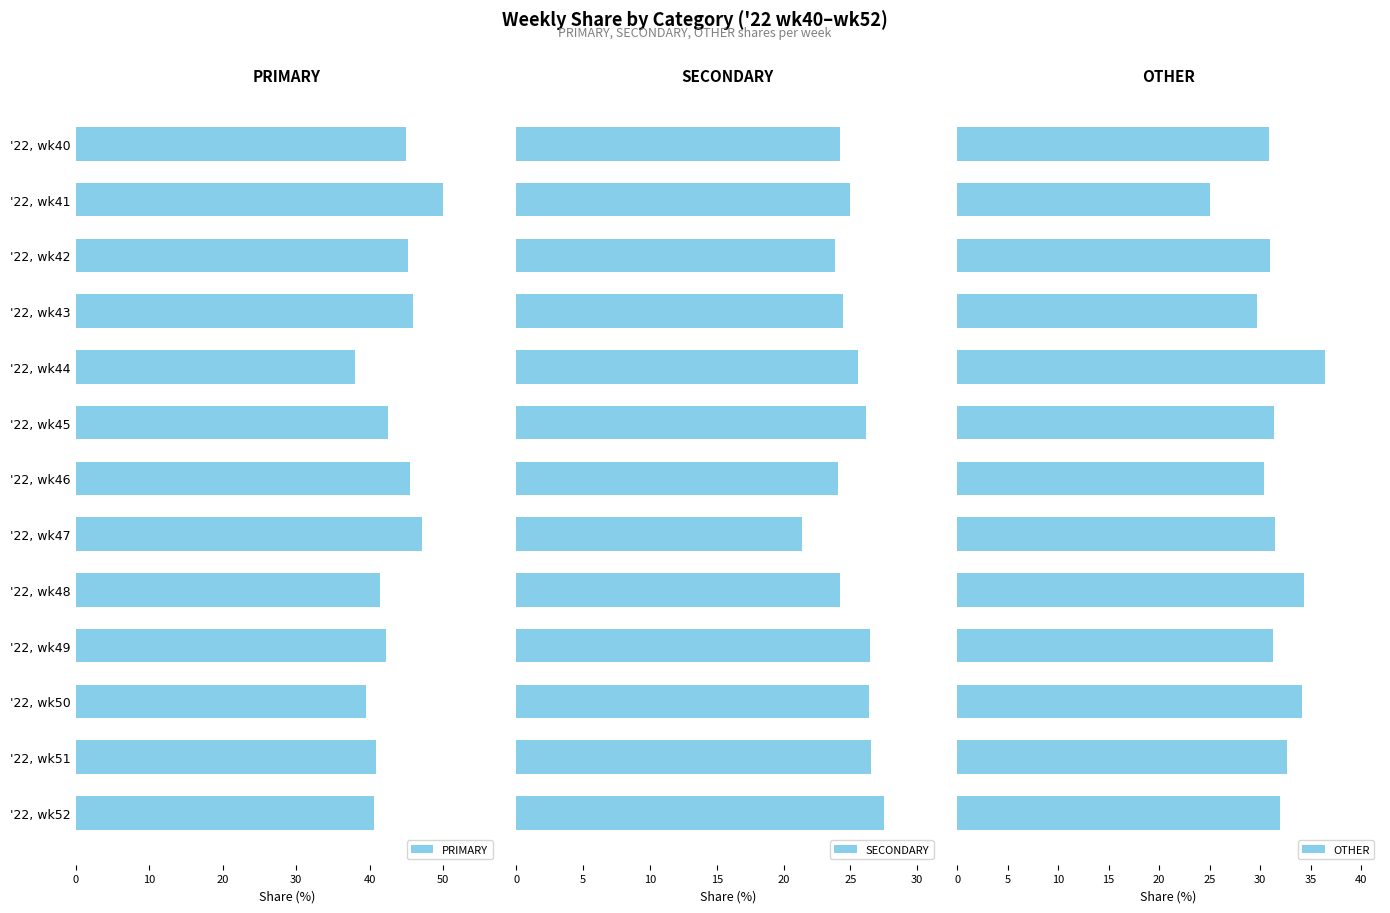

What is the difference between the second highest and second lowest values in the PRIMARY series?

7.5